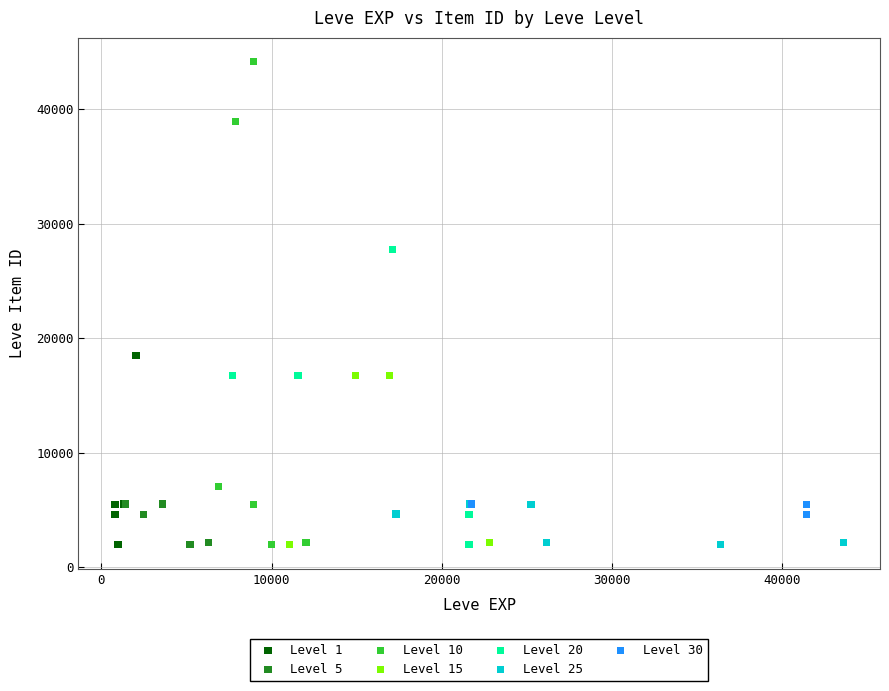

Which series has the widest spread of Y values?

Level 10